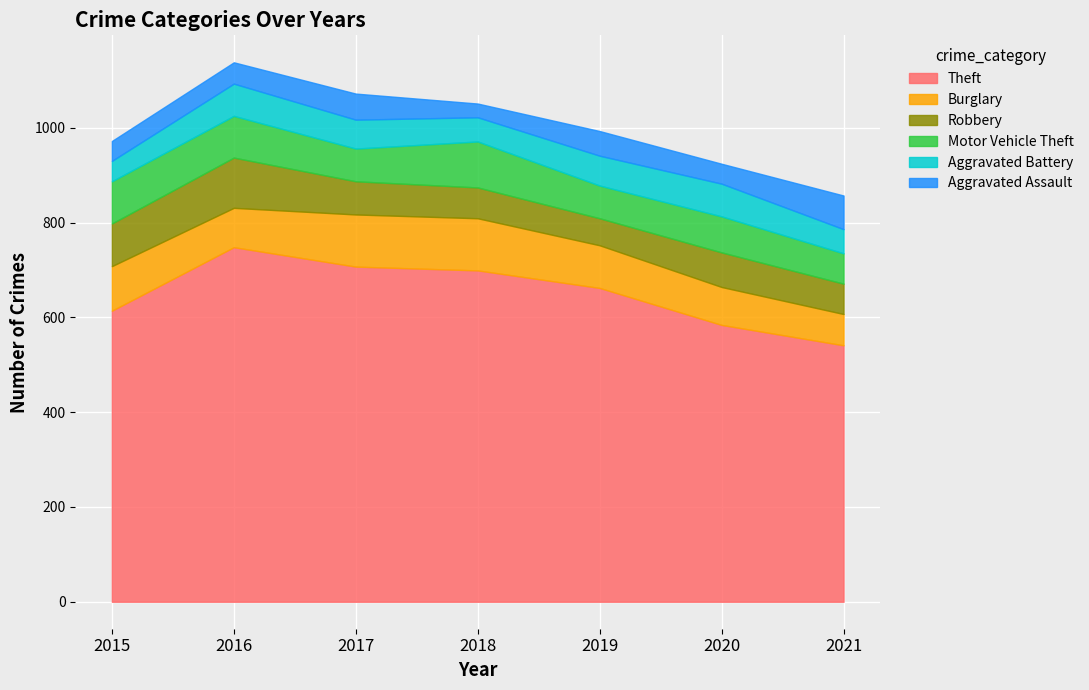

At how many categories does at least one series exceed 559?

6